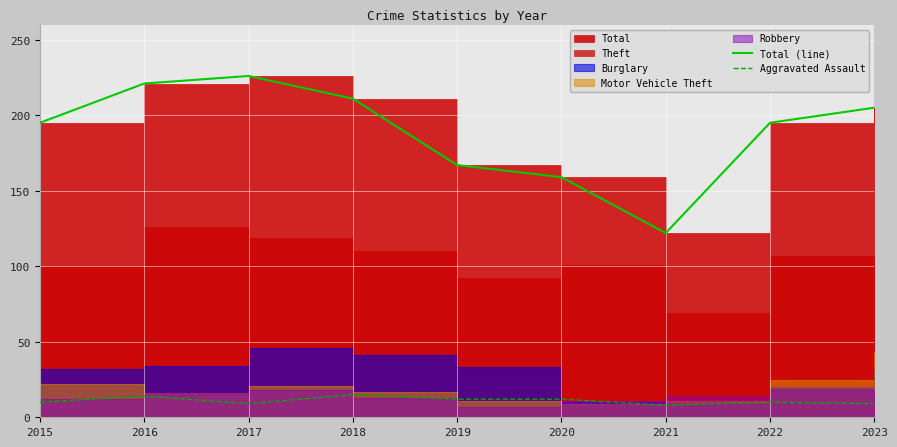

Reading left to right, extract all data points from this chart.

Total (line): 2015=195	2016=221	2017=226	2018=211	2019=167	2020=159	2021=122	2022=195	2023=205
Aggravated Assault: 2015=10	2016=14	2017=9	2018=15	2019=12	2020=12	2021=8	2022=10	2023=9